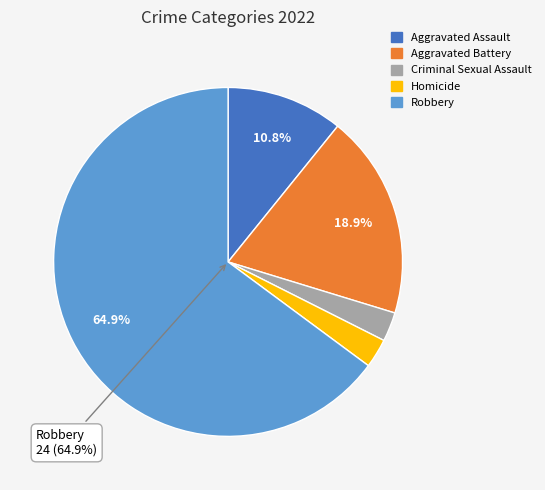

What is the largest slice in the pie chart?

Robbery